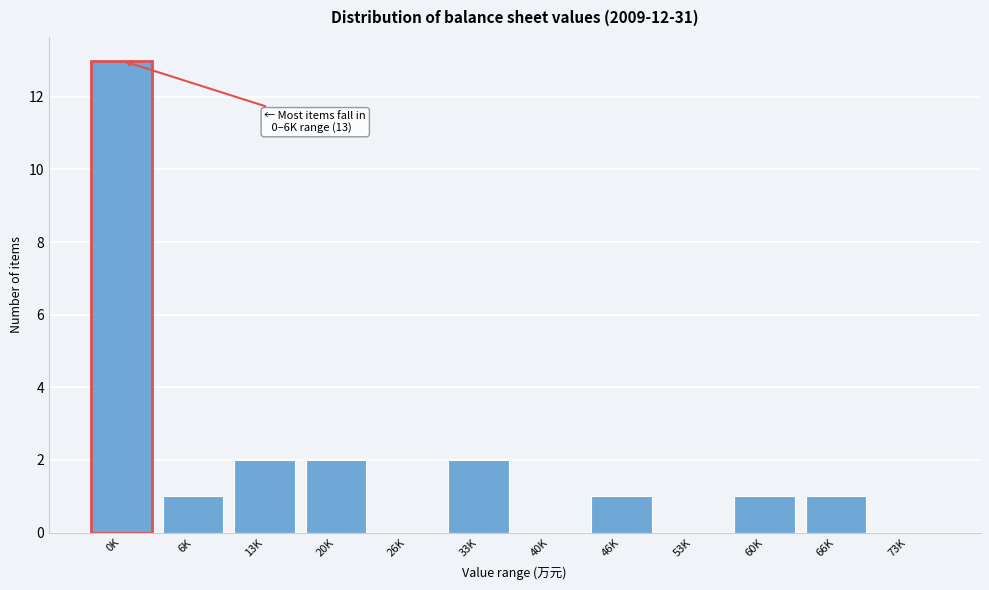

Reading left to right, transcribe all the data shown in this chart.

0K=13	6K=1	13K=2	20K=2	26K=0	33K=2	40K=0	46K=1	53K=0	60K=1	66K=1	73K=0